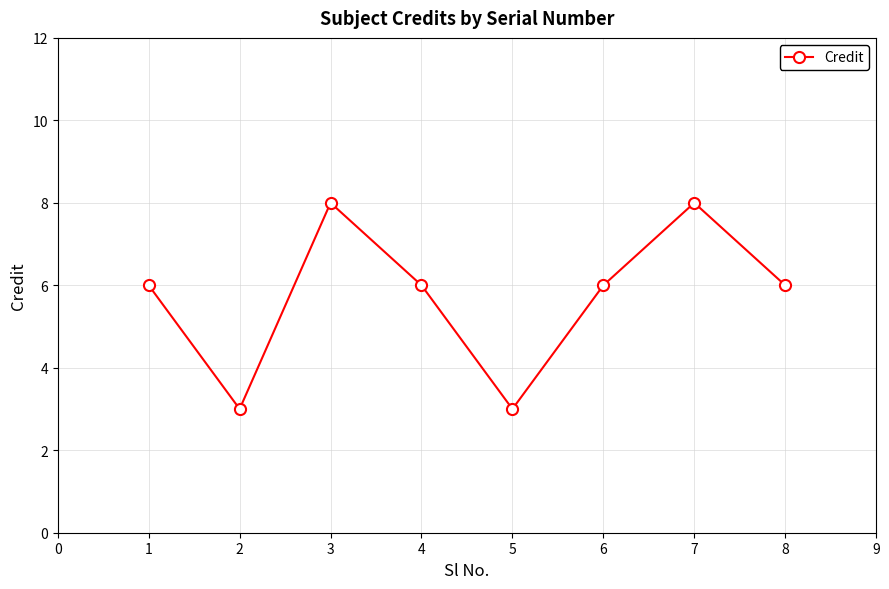

What is the smallest value displayed?

3